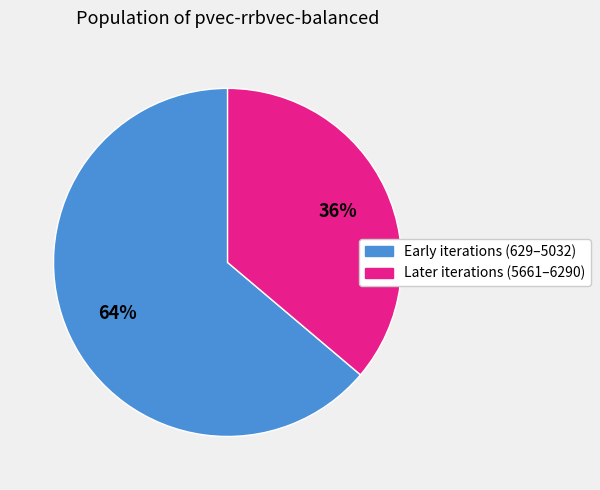

Does any single category account for the majority?

Yes